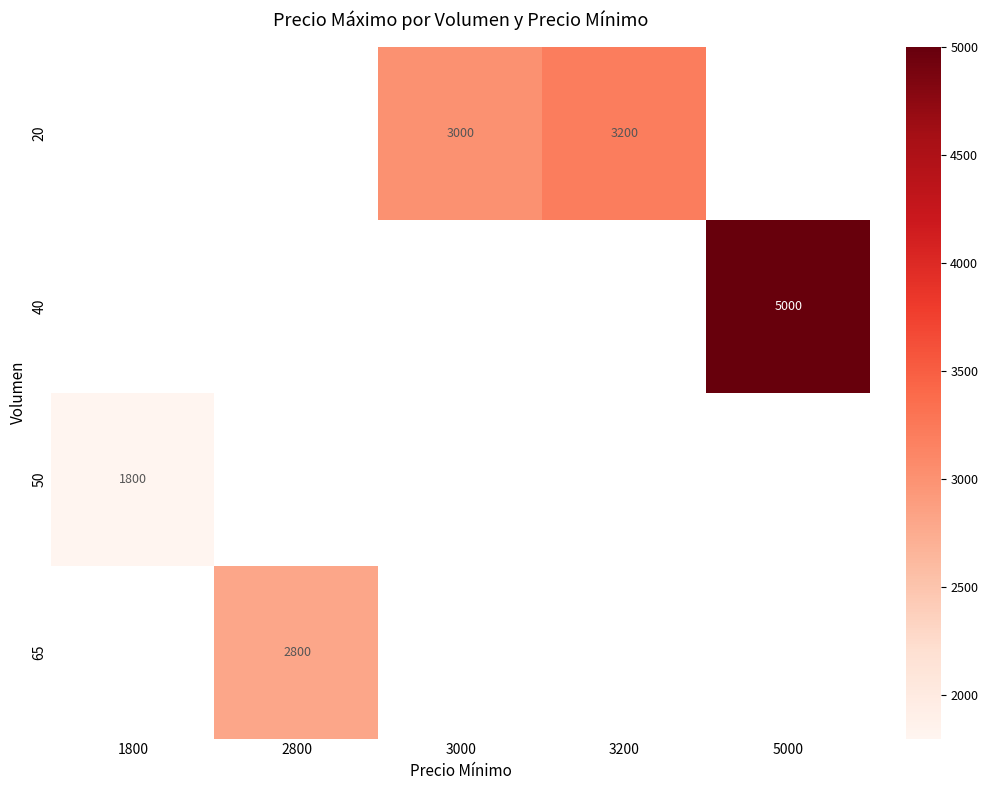

The 20 series shows 3200 at 3200. True or false?

True